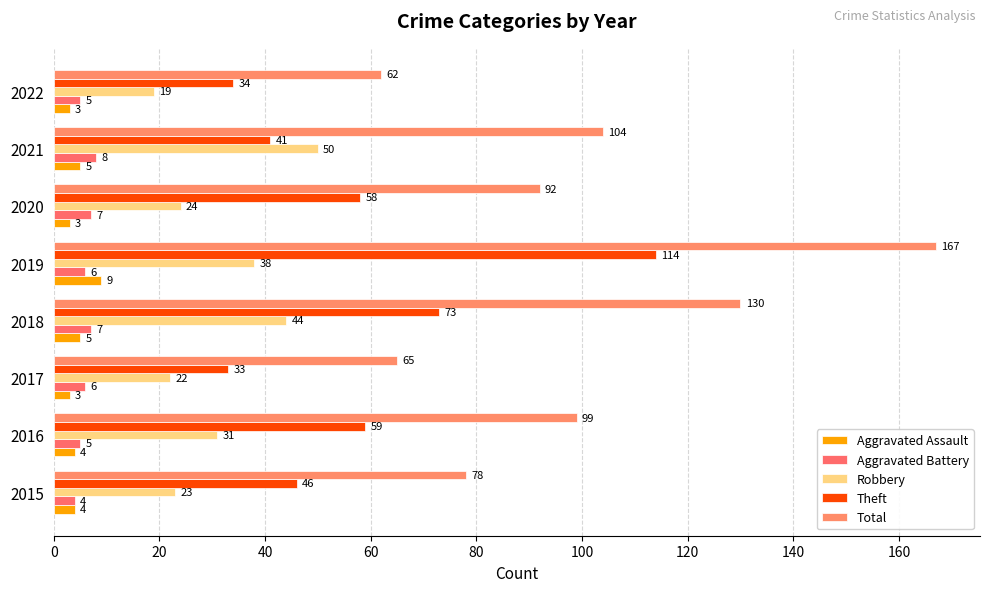

How many values in the Aggravated Assault series are below 4?

3